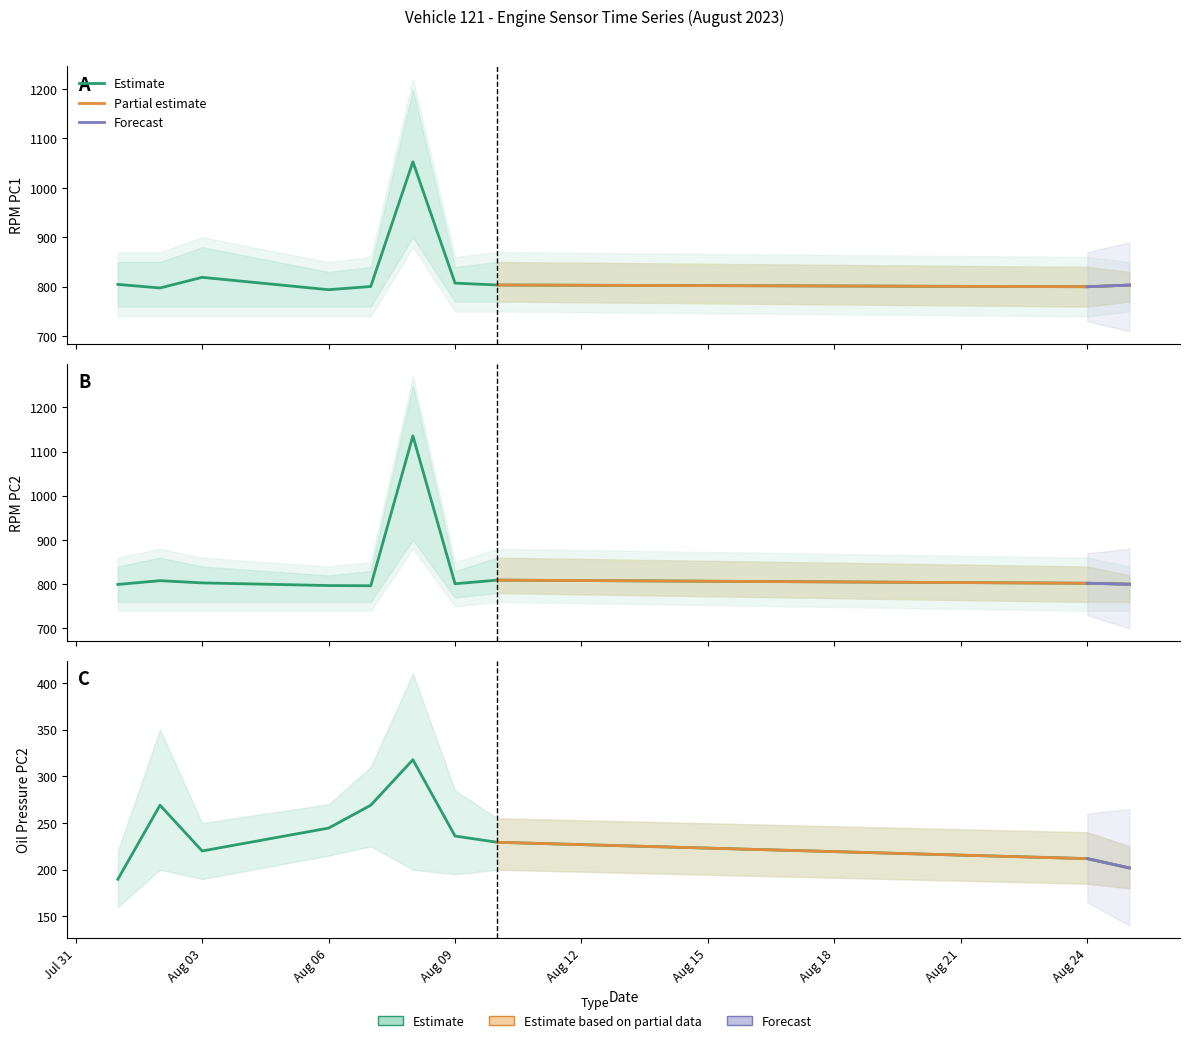

Is the value of RS_E_OilPress_PC2 at 2023-08-08 greater than the value of RS_E_RPM_PC2 at 2023-08-06?

No